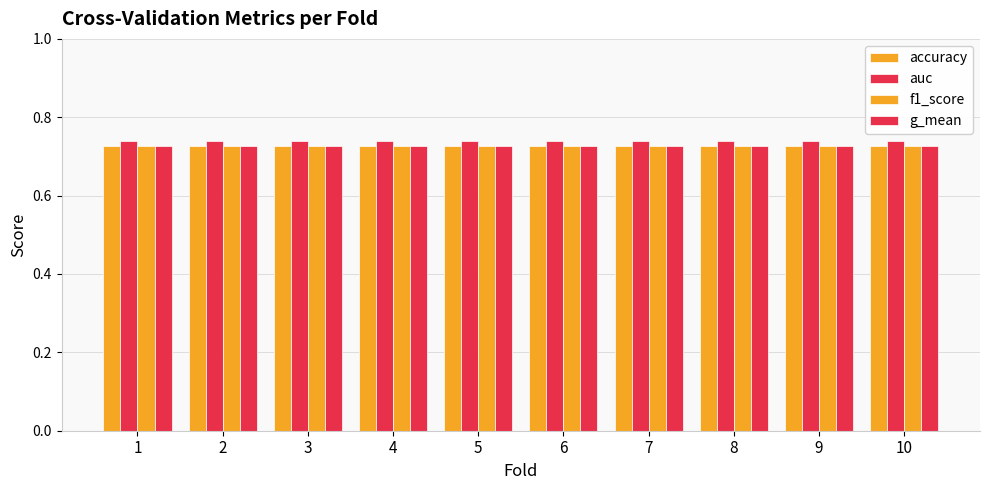

How many bars are there in total?

40